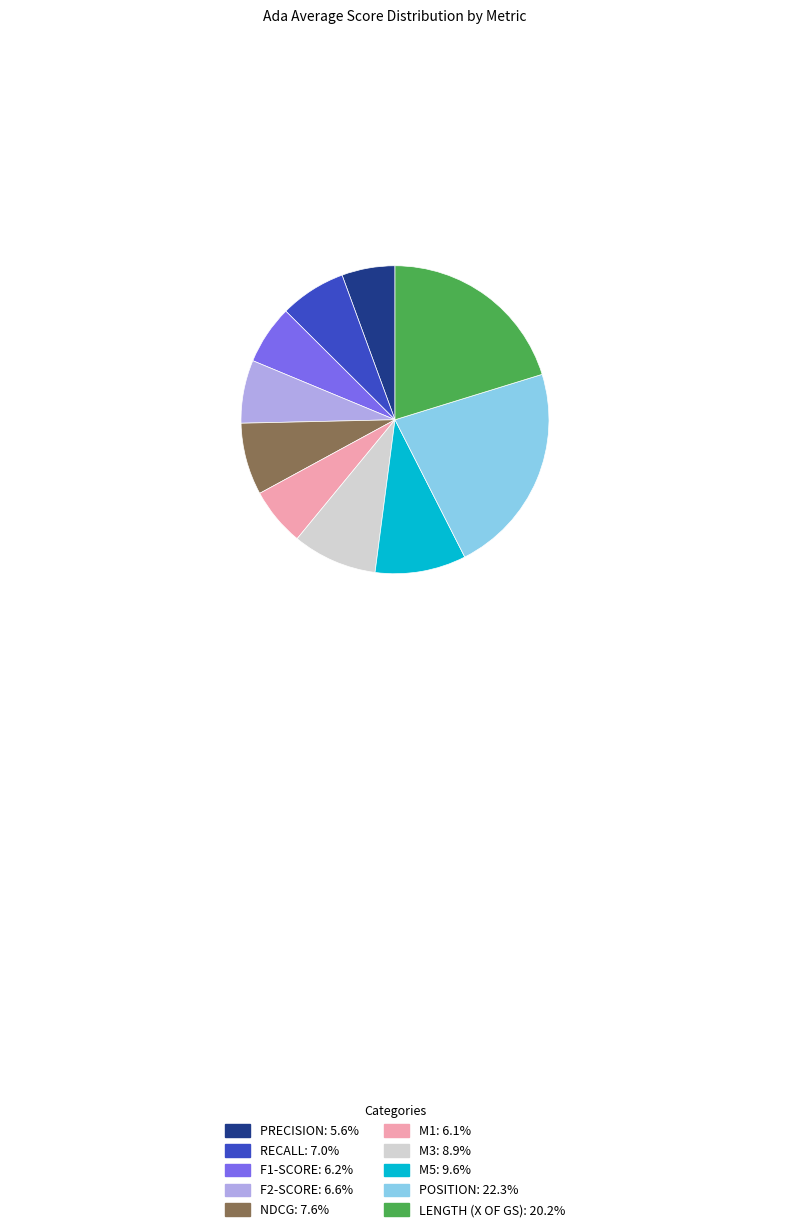

Is there any slice that represents more than half of the pie?

No